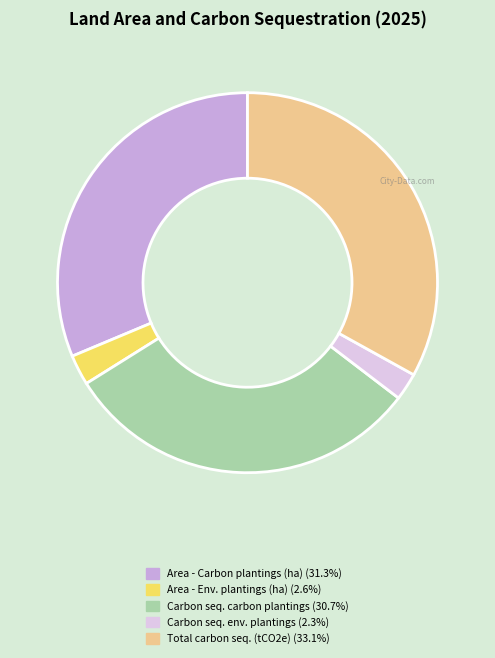

Does any single category account for the majority?

No